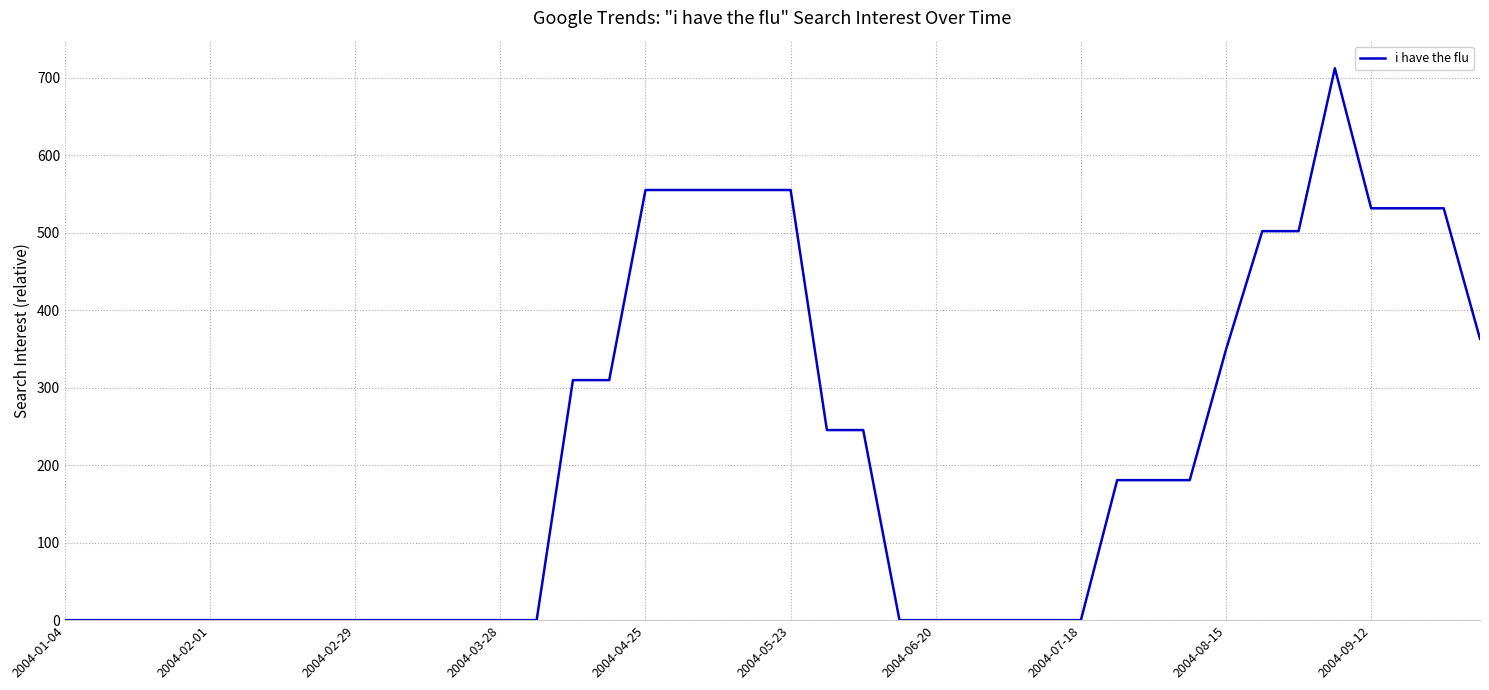

What is the difference between the maximum and minimum values?

712.1